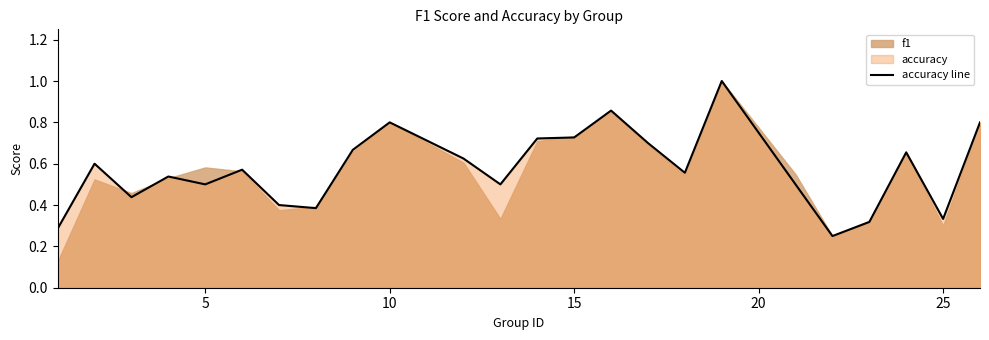

Read the value at 5.

0.6